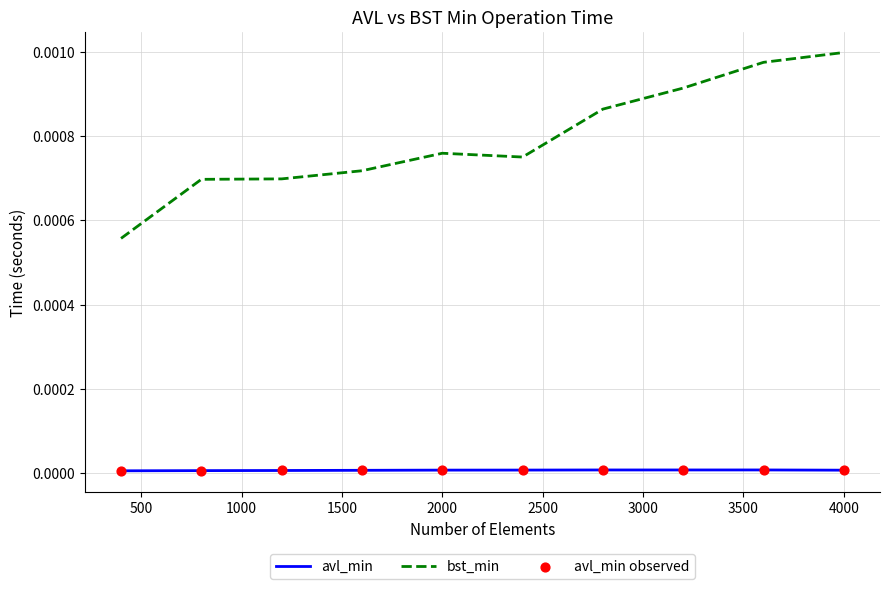

Which series has the widest spread of values?

bst_min